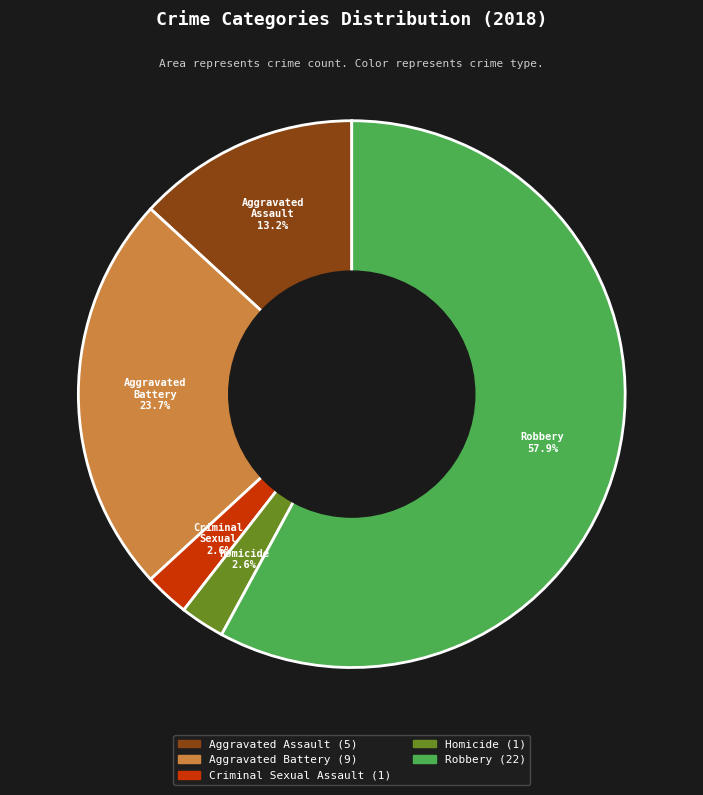

Does any single category account for the majority?

Yes